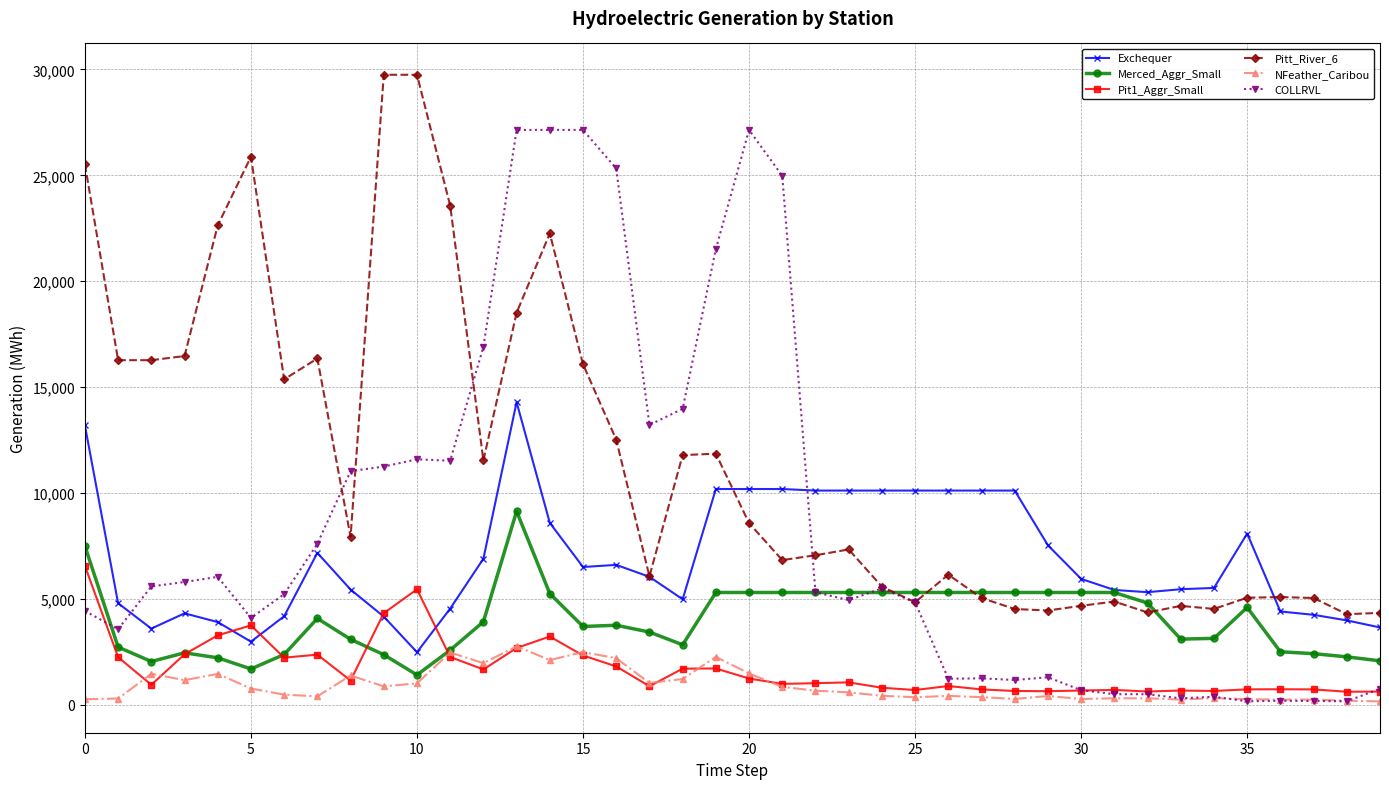

Which series has the widest spread of values?

COLLRVL